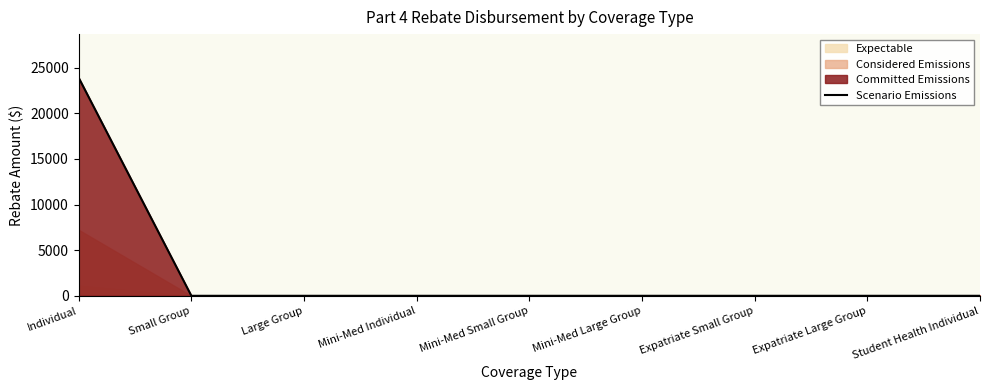

The chart shows a value of 0.0 at Large Group. True or false?

True